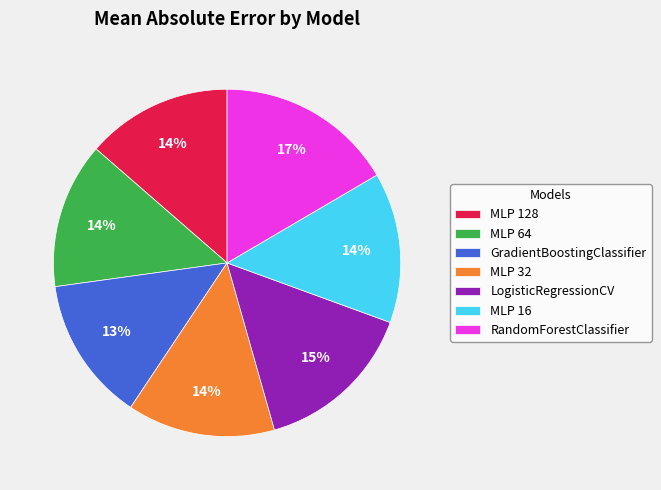

How many segments does this pie chart have?

7